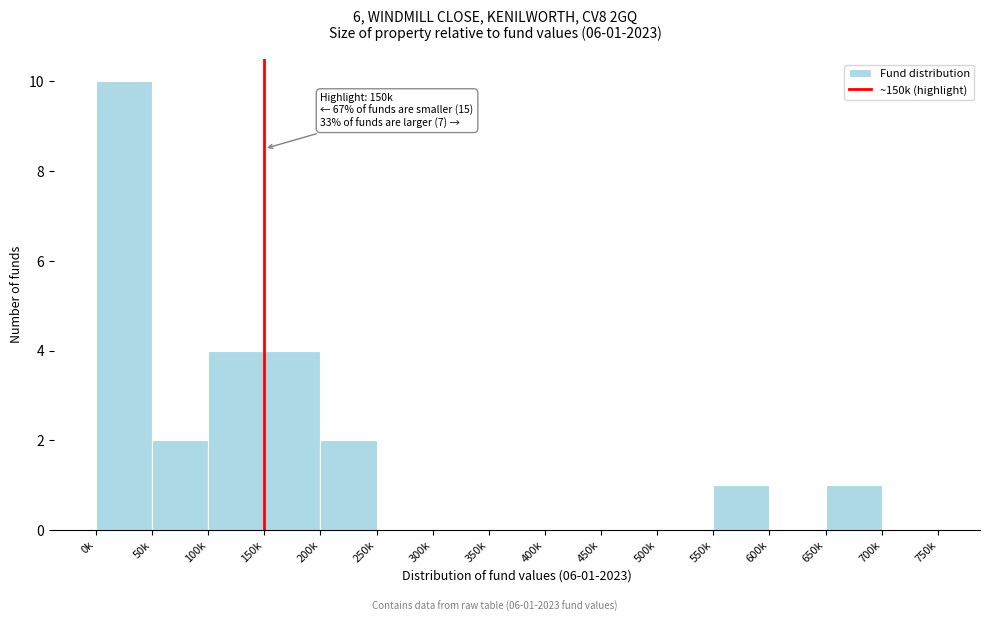

Reading right to left, what are all the values shown in this chart?

700k=0	650k=1	600k=0	550k=1	500k=0	450k=0	400k=0	350k=0	300k=0	250k=0	200k=2	150k=4	100k=4	50k=2	0k=10